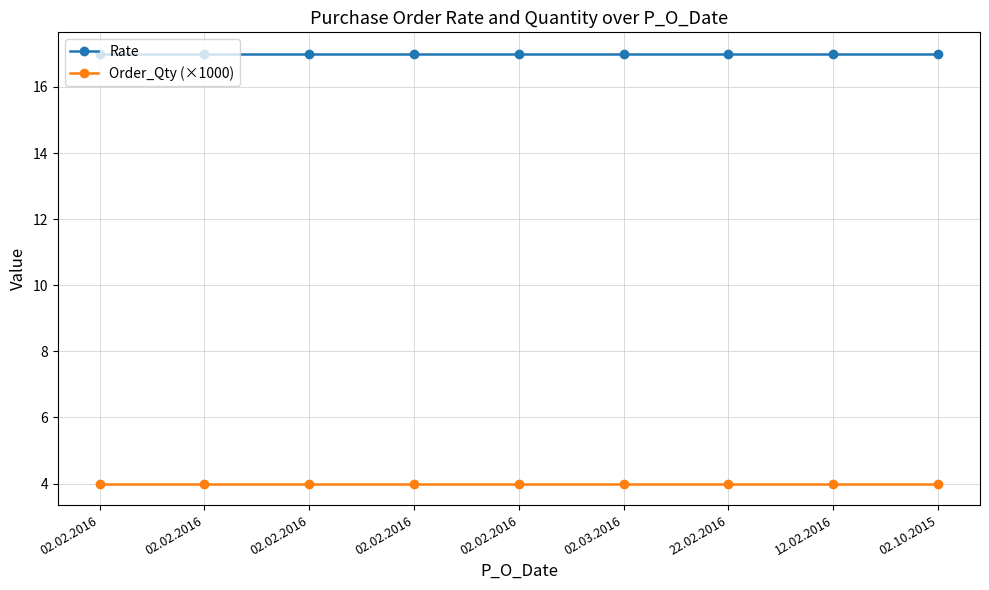

What is the spread (max minus min) of values at 02.02.2016?

13